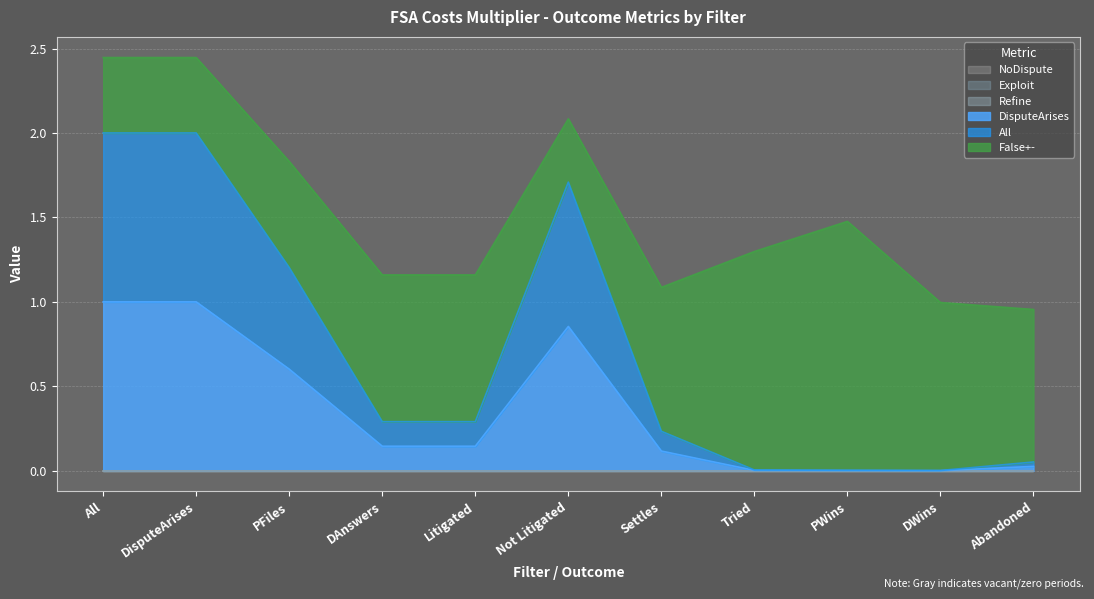

What is the label of the 11th point from the left?

Abandoned